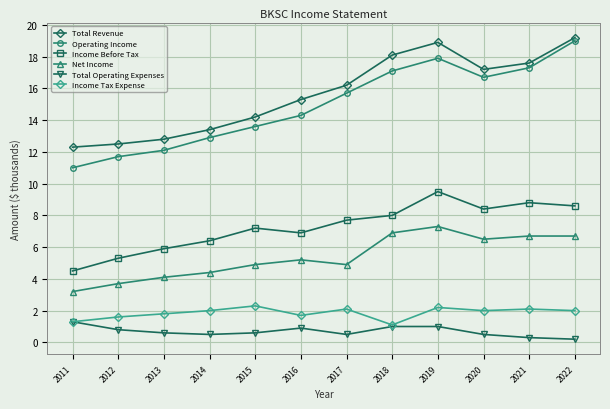

At which category does the chart reach its peak across all series?

2022